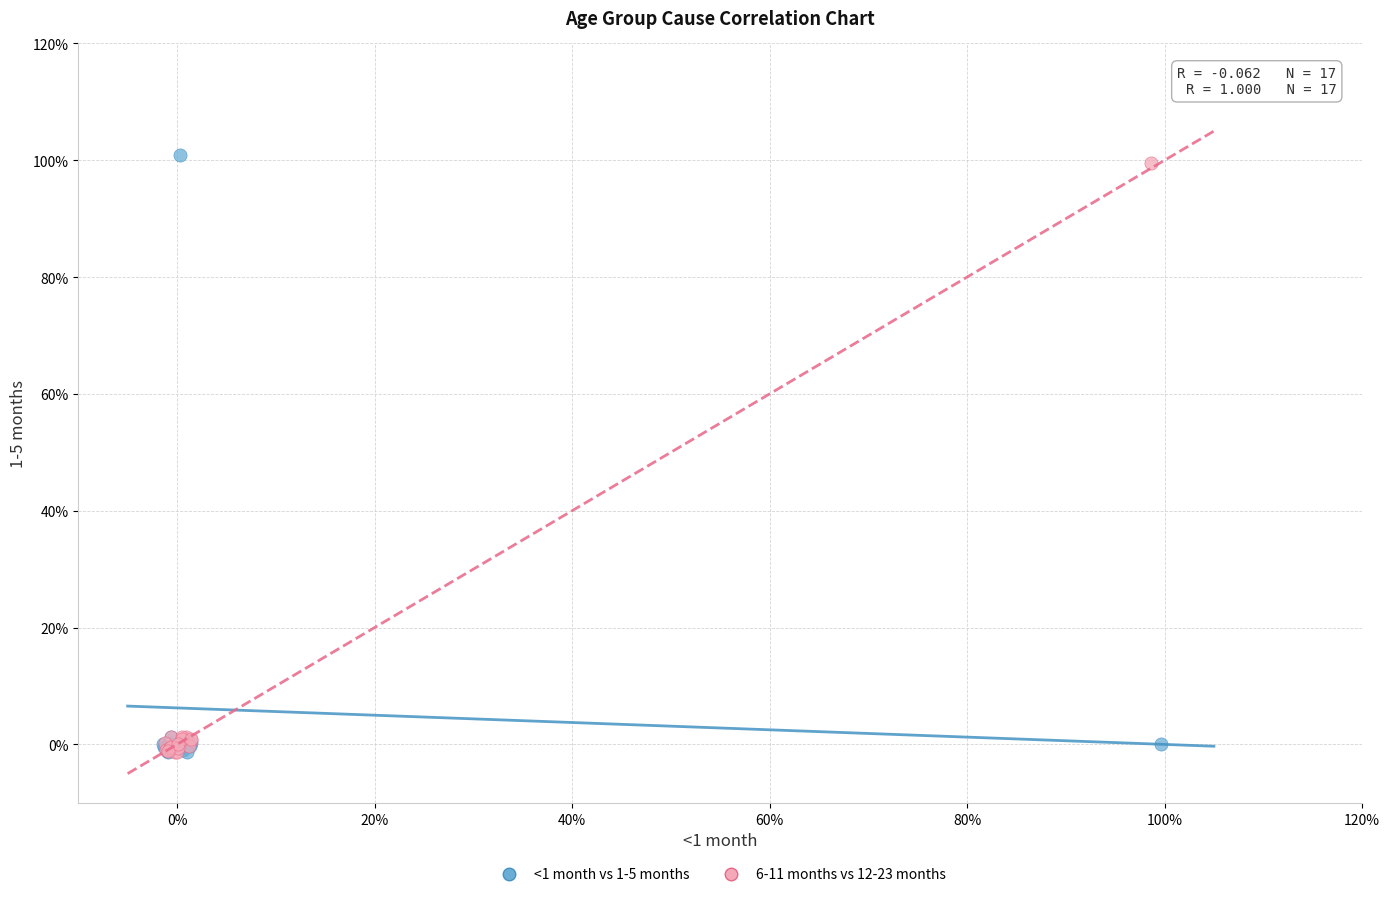

What are all the series names shown in the legend?

<1 month vs 1-5 months, 6-11 months vs 12-23 months